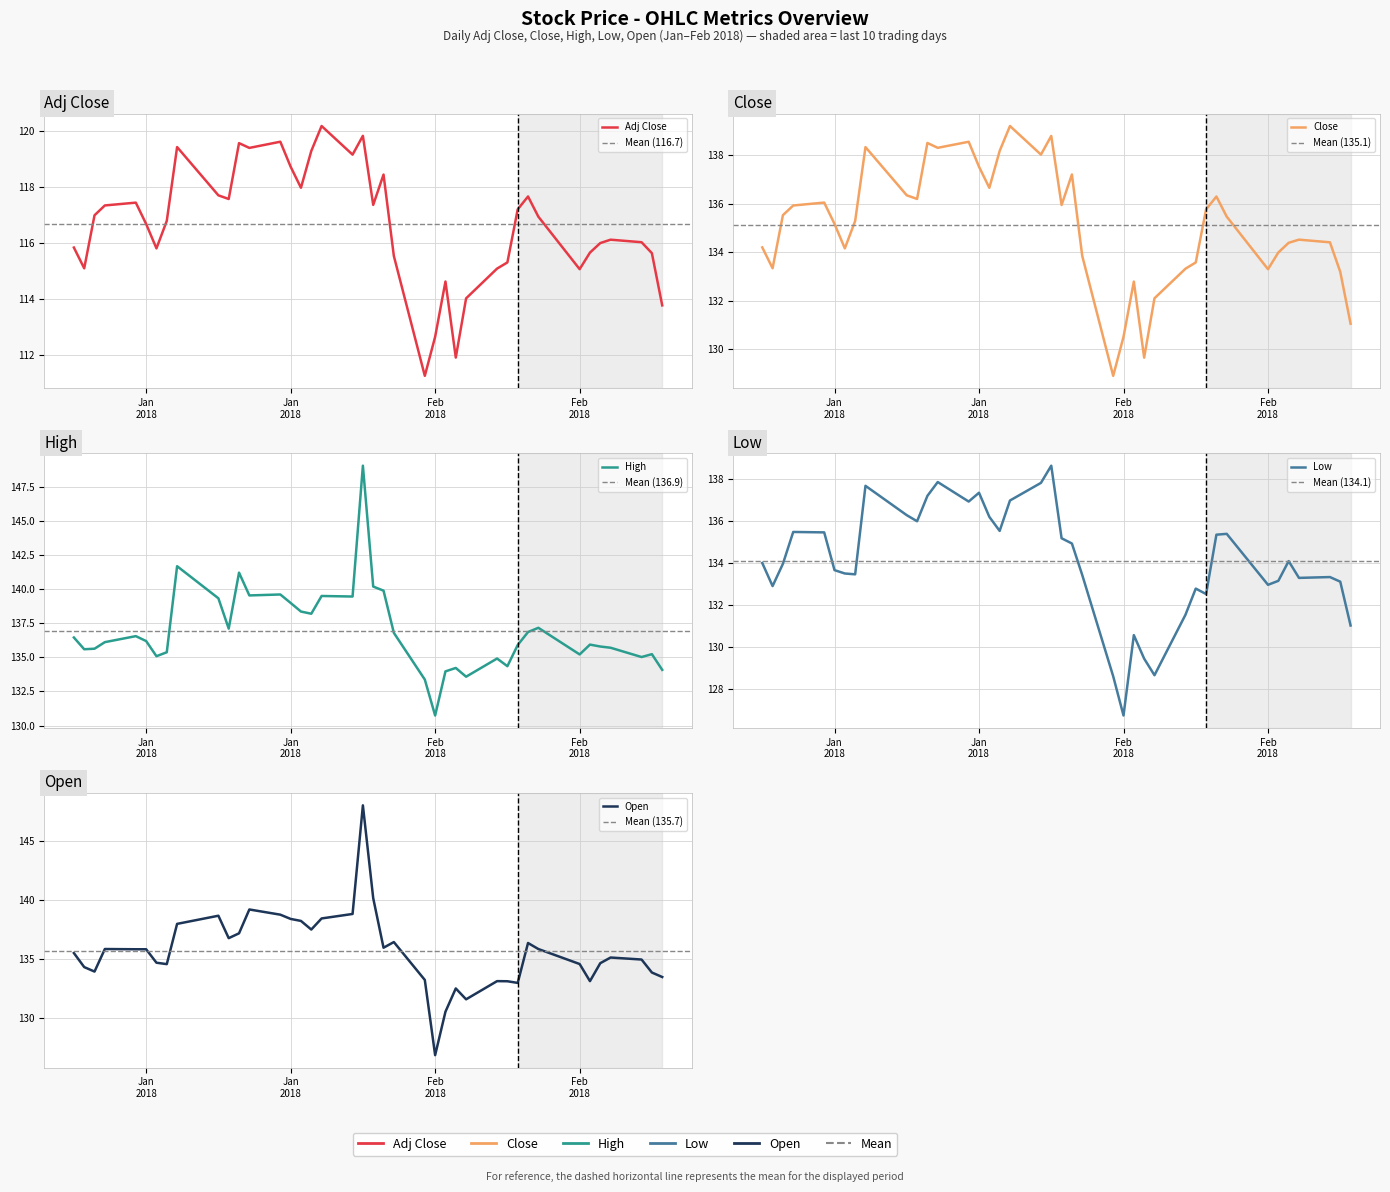

True or false: Low and Adj Close cross at least once.

False